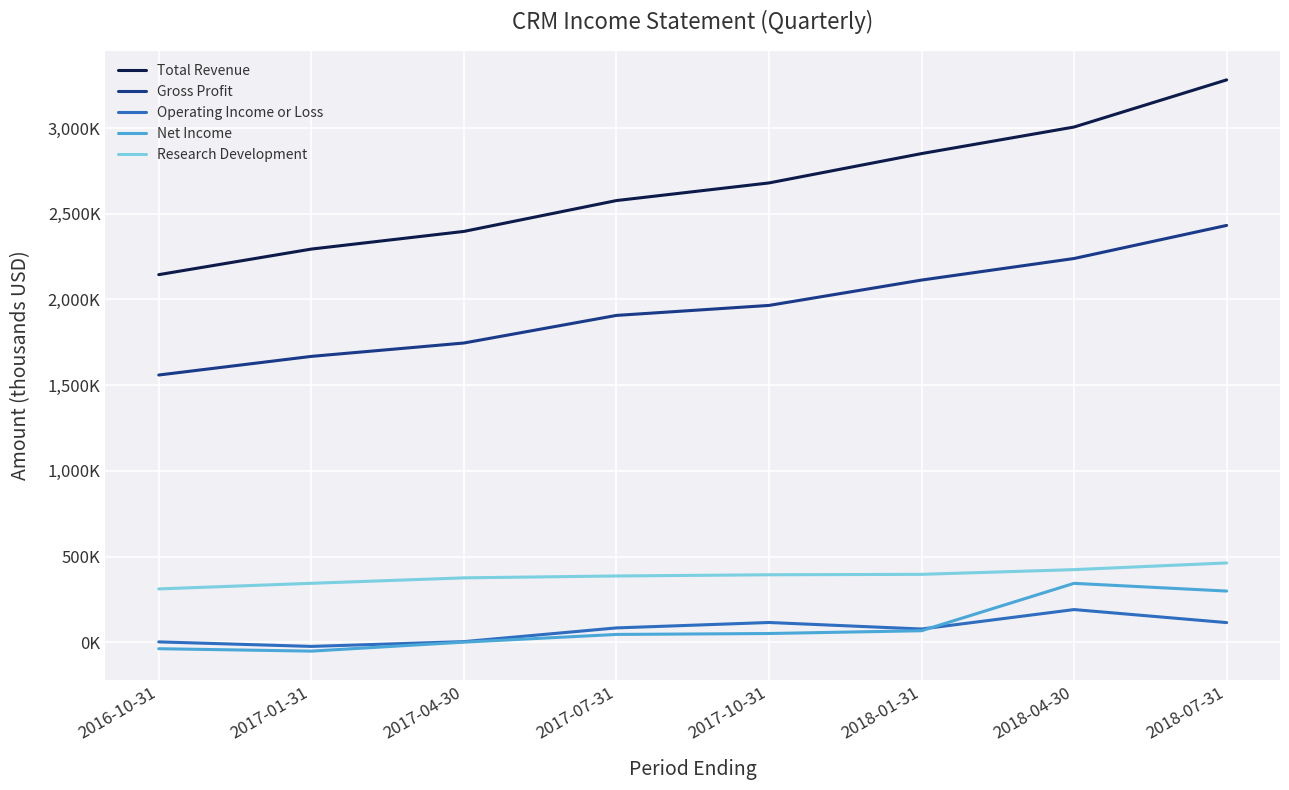

Is this an area chart (filled region under the line)?

No